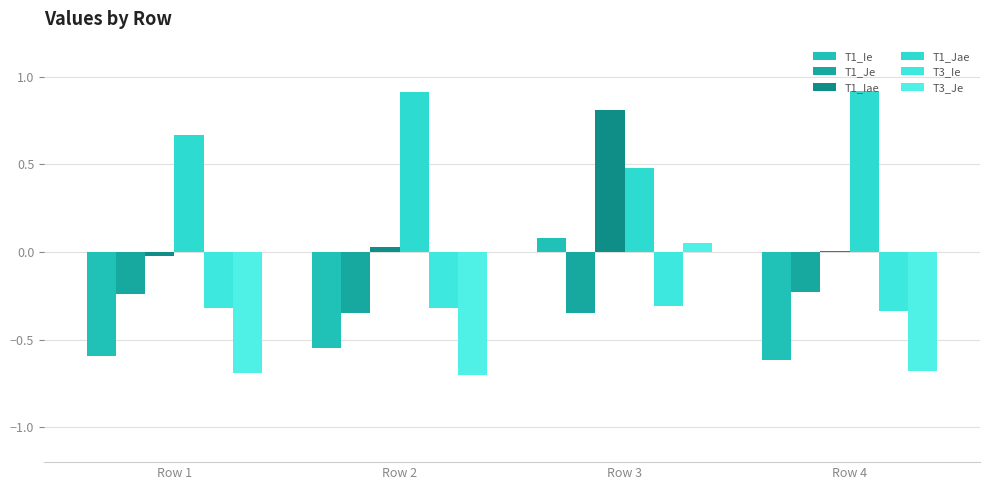

What is the sum of all T3_Ie values?

-1.3